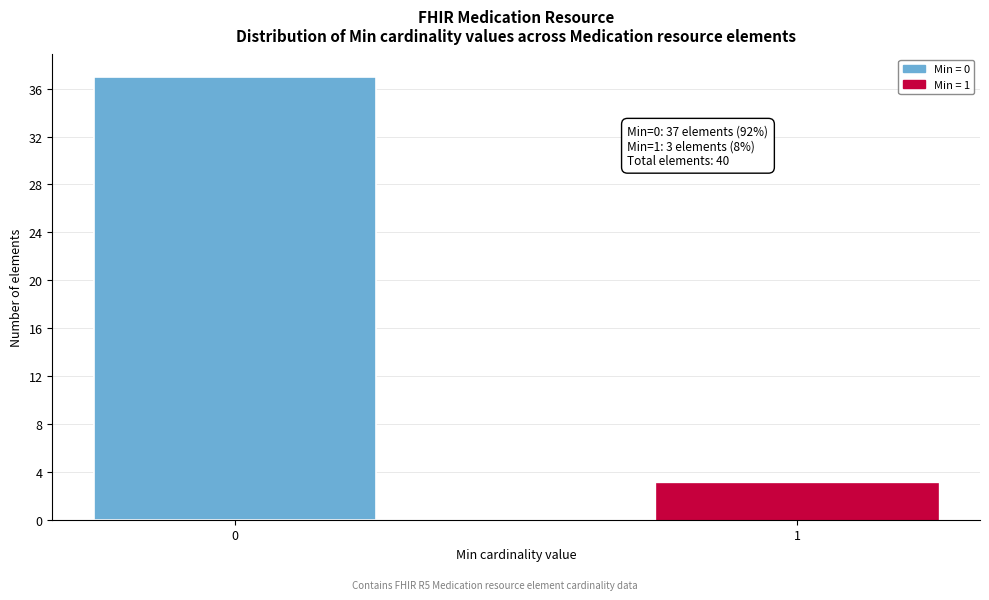

Reading right to left, list all the values displayed in this chart.

1=3	0=37